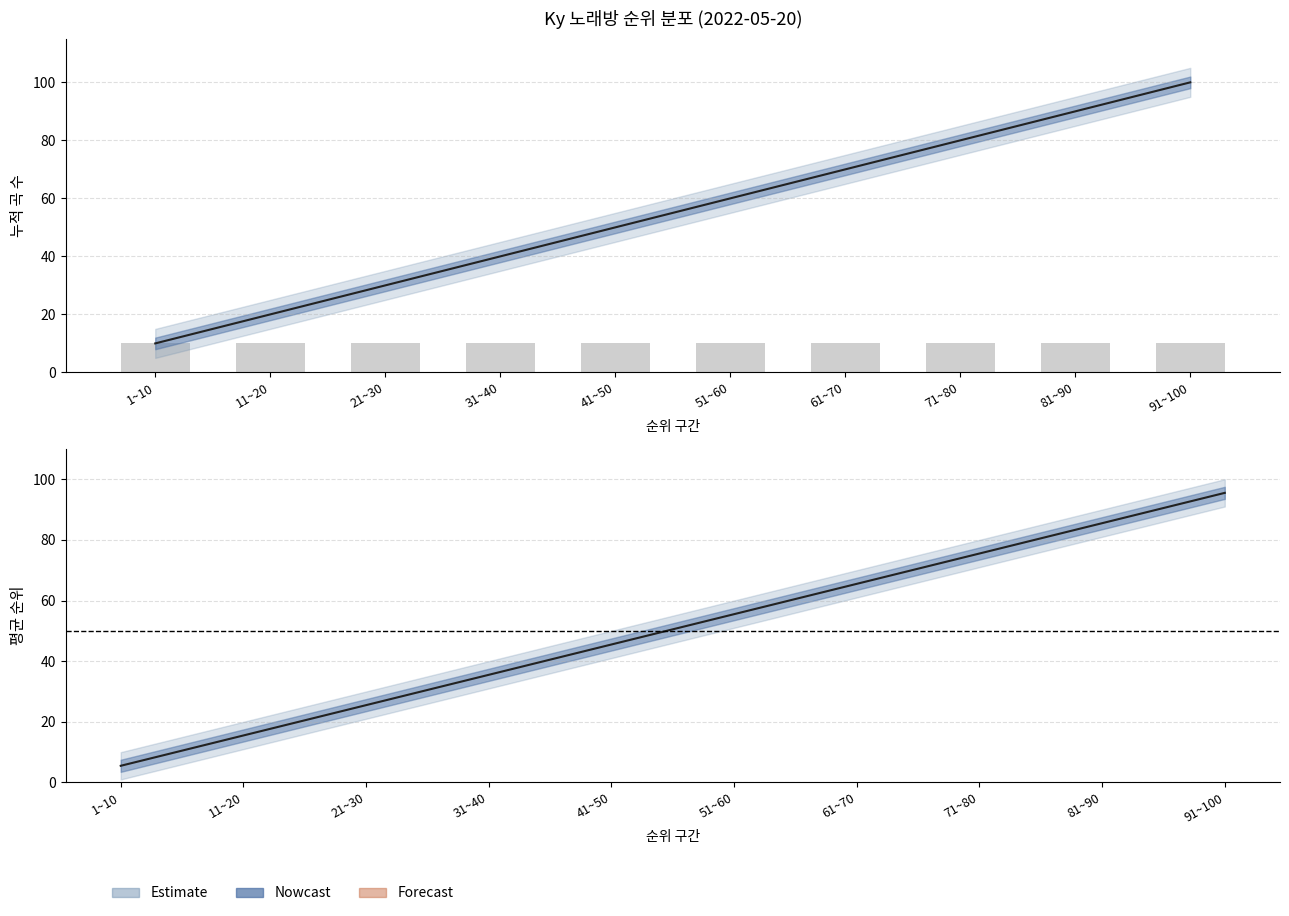

What is the label of the 2nd bar from the right?

81~90